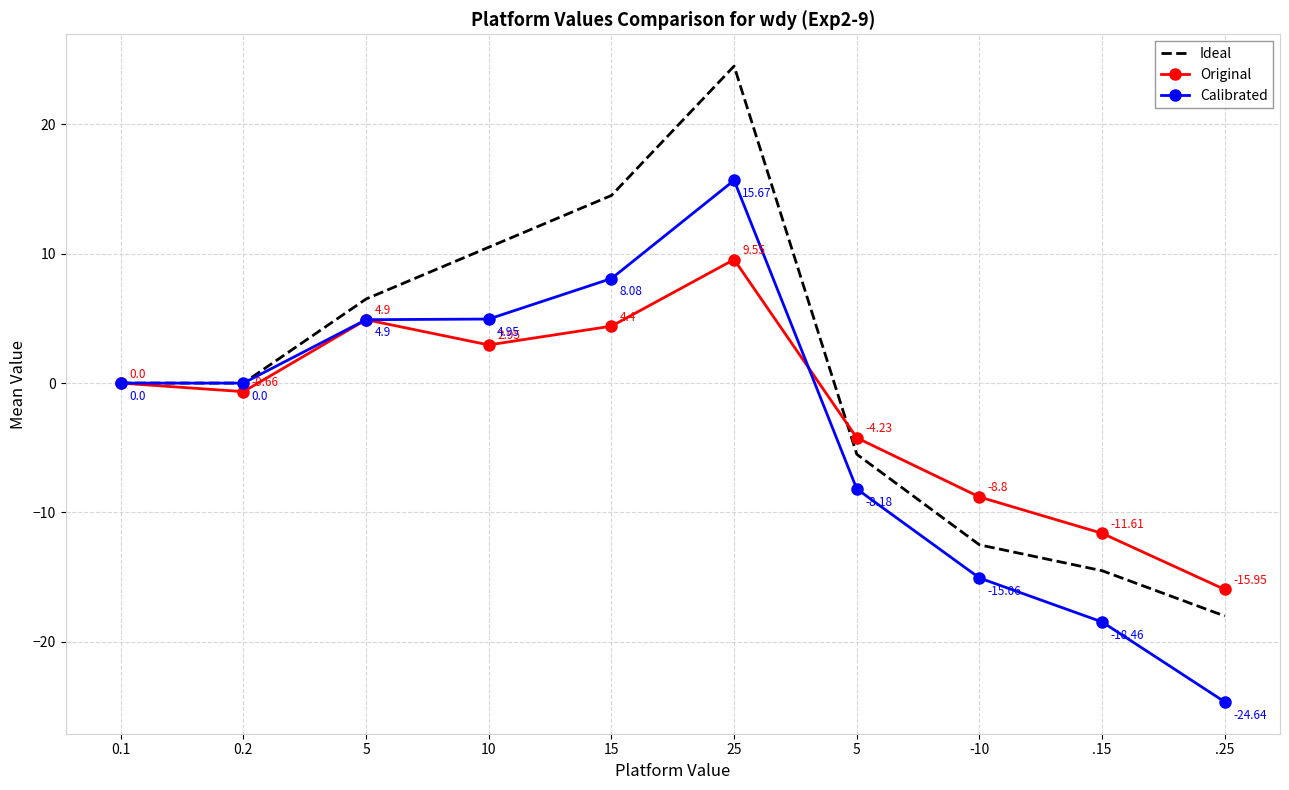

True or false: Ideal and Calibrated intersect in this chart.

False